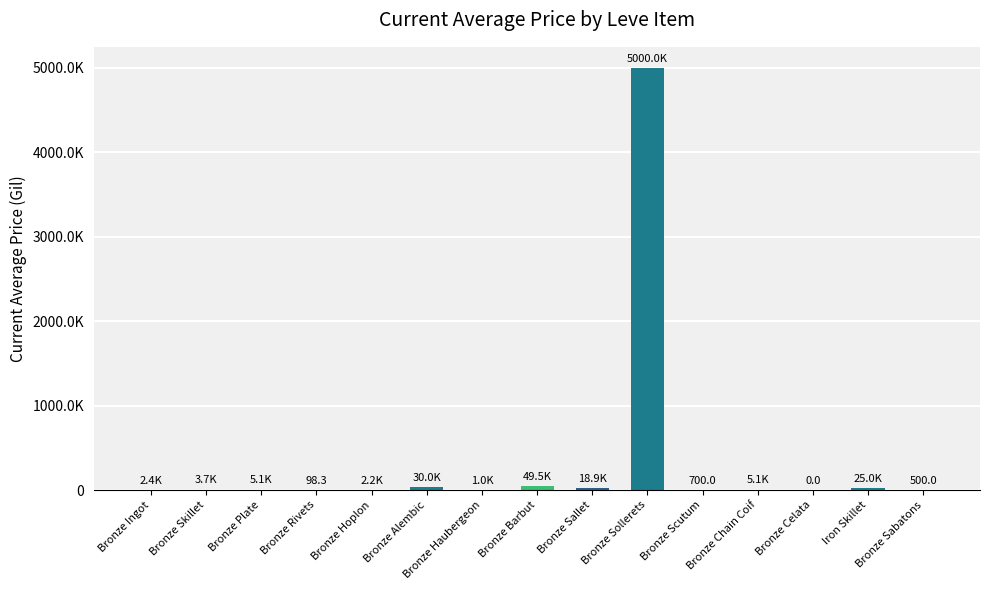

Where does the data first go above 3741?

Bronze Skillet